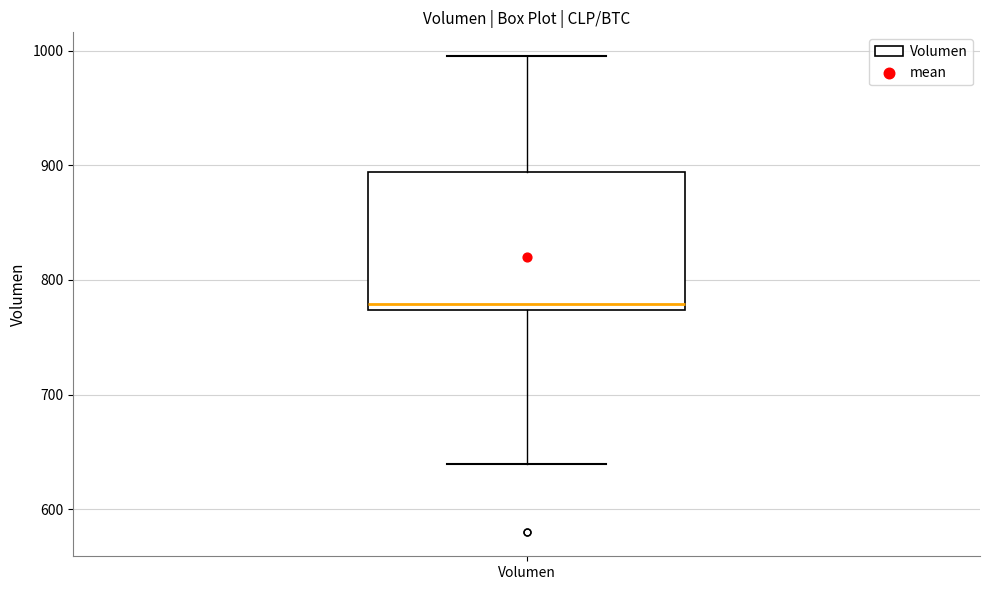

Read this box plot against the y-axis: the position of the median line, the range covered by the box, and the ends of both whiskers. The values are not printed on the chart, so give them approximately, as read against the axis.

median 780, box 770 to 890, whiskers 640 to 1000